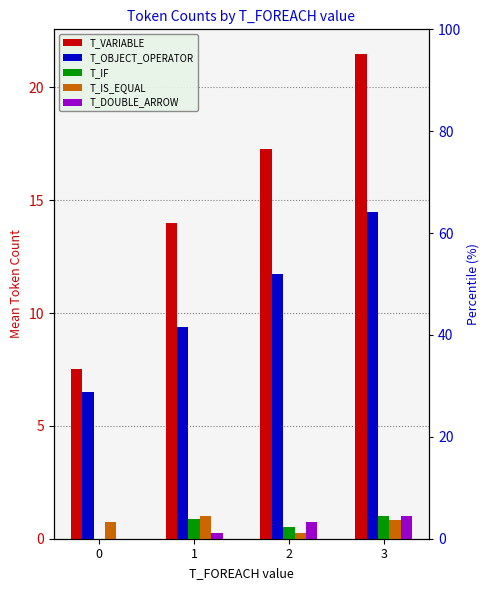

At which category is the sum across all series the highest?

3